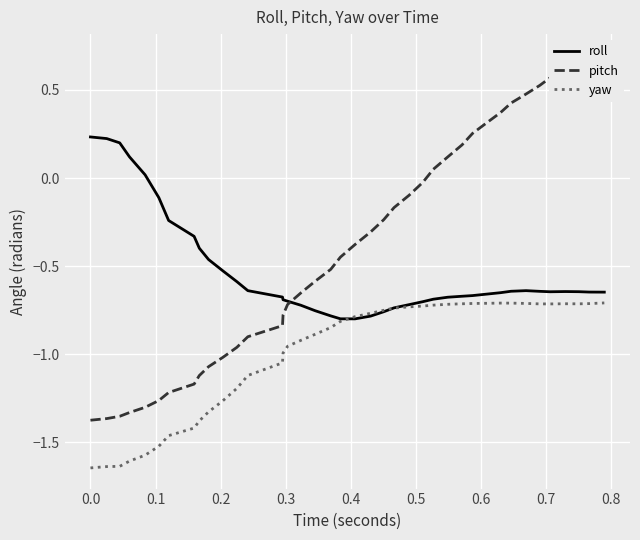

Which series ends up on top after the final intersection of roll and yaw?

roll